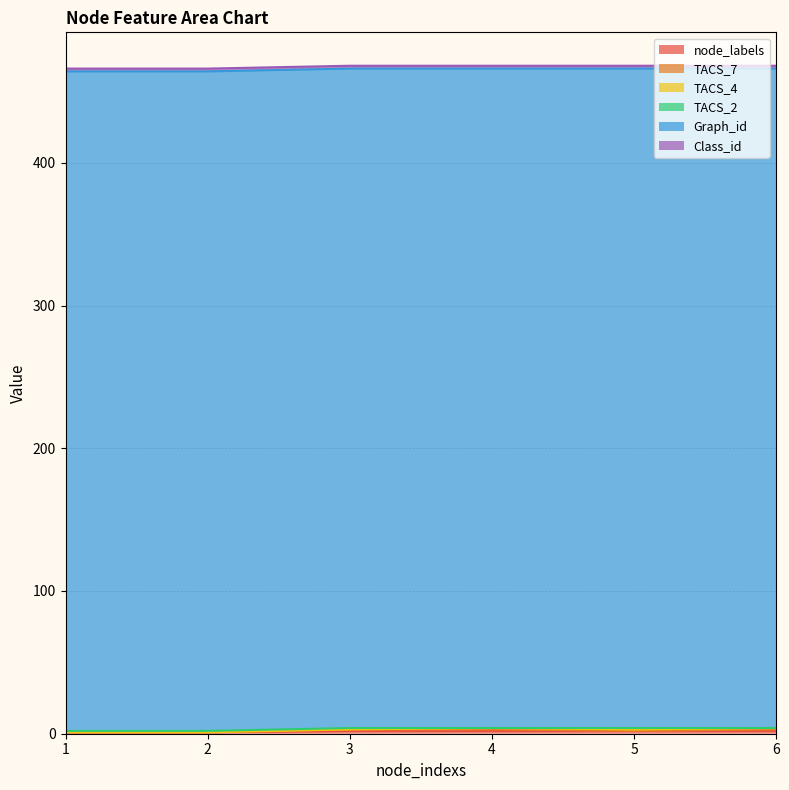

True or false: node_labels and TACS_2 intersect in this chart.

False